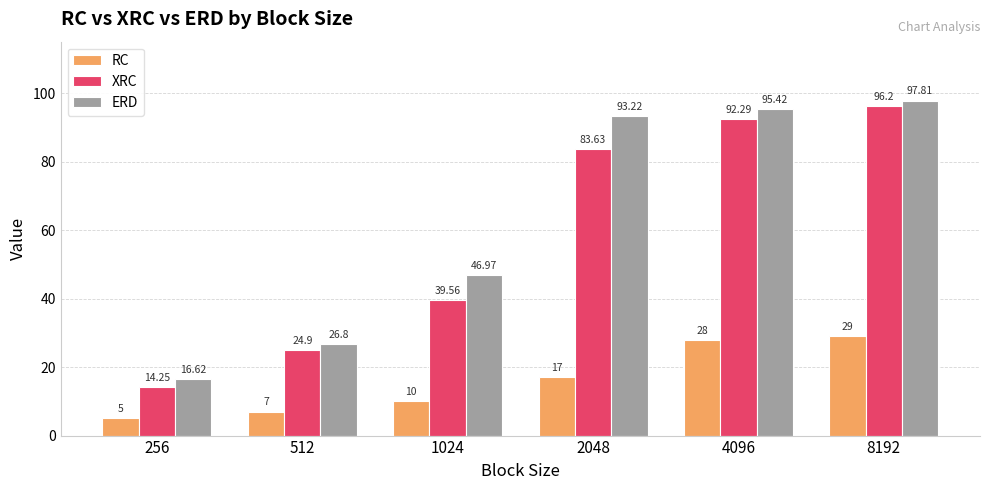

List the series in order of their peak value, highest first.

ERD, XRC, RC